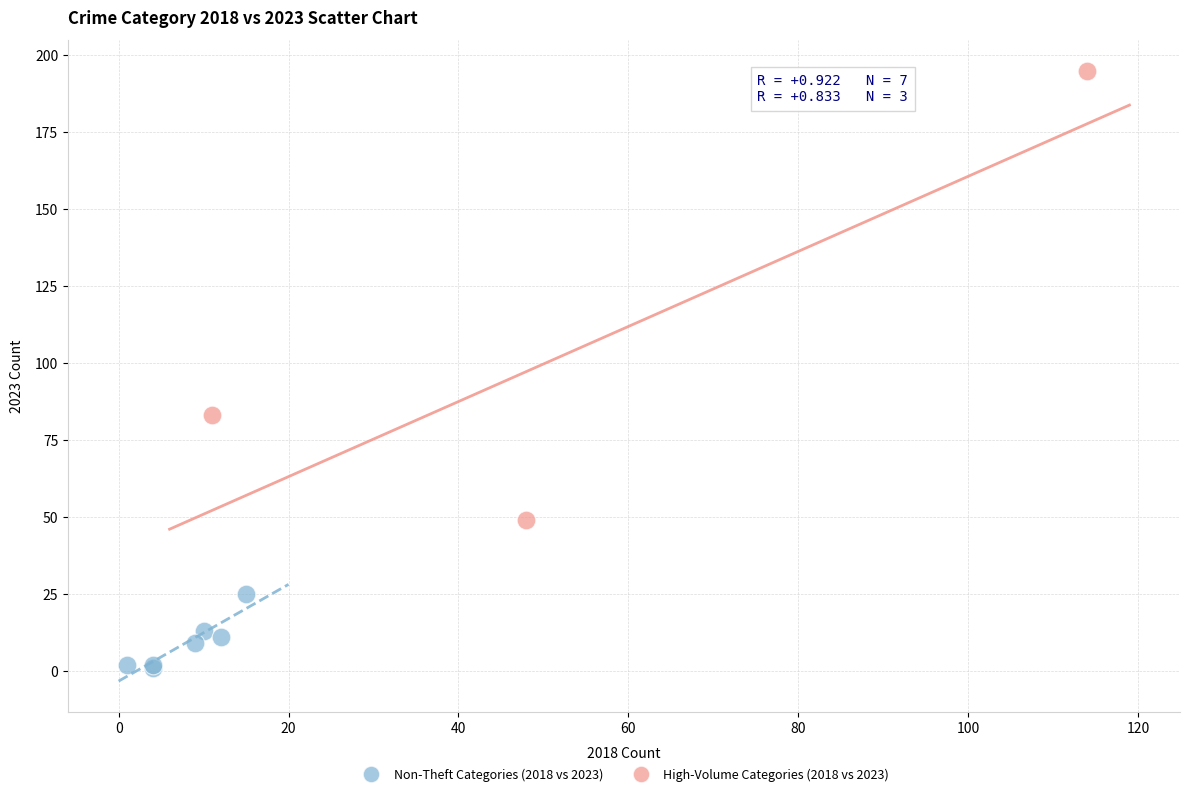

Which series reaches the minimum Y coordinate?

Non-Theft Categories (2018 vs 2023)